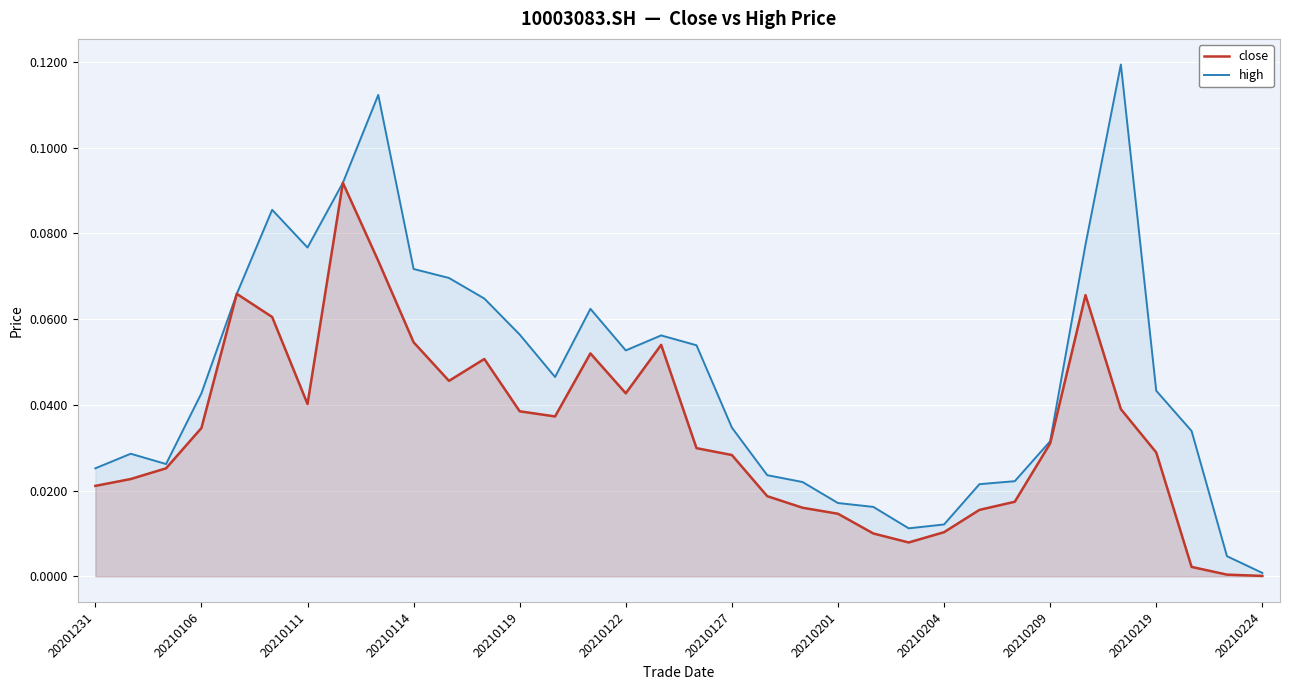

Which series has the largest total across all categories?

high